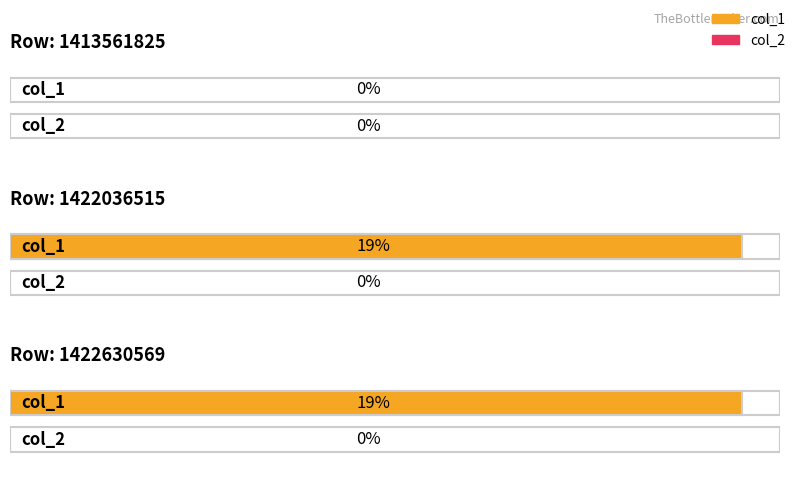

What is the sum of the col_1 values at 1422036515 and 1422630569?

38